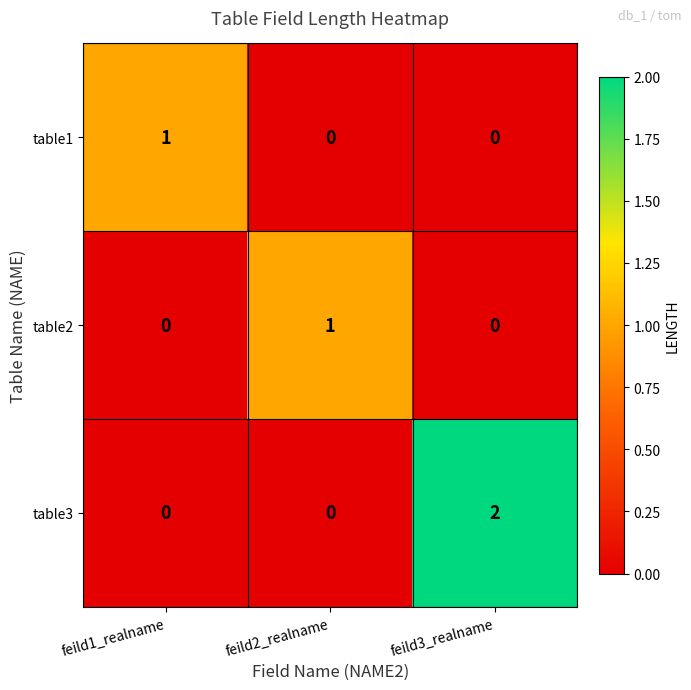

Which series has the largest total across all categories?

table3